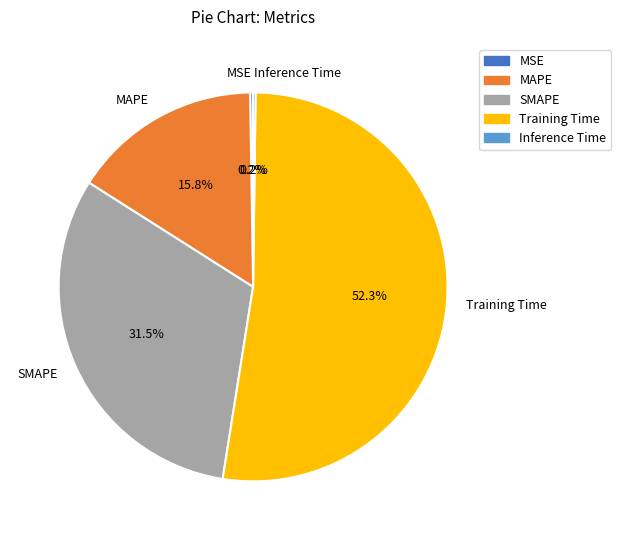

Which slice is the largest?

Training Time